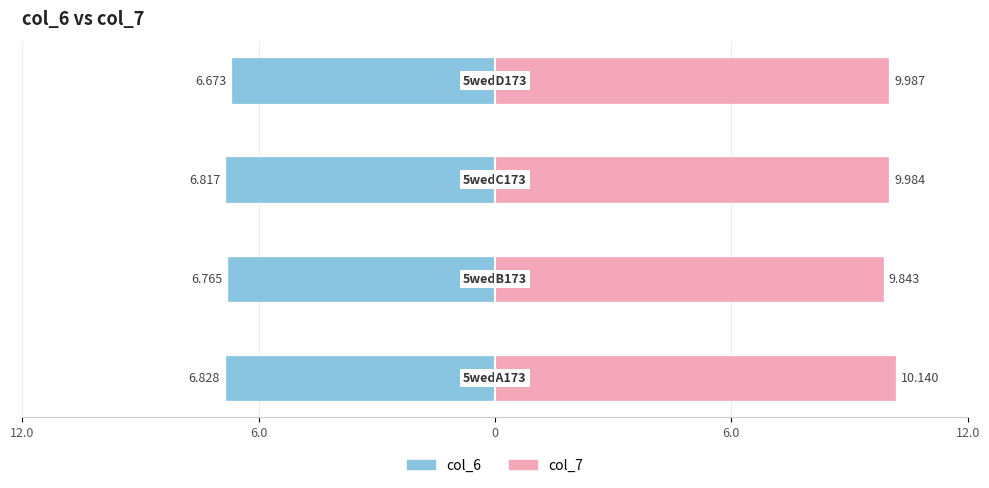

Which series has the largest range (max minus min)?

col_7